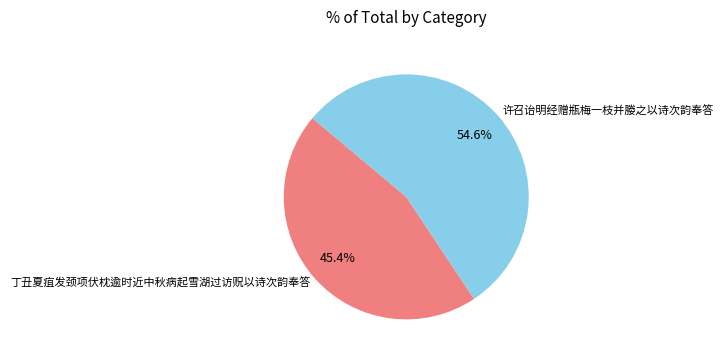

How many slices are in this pie chart?

2